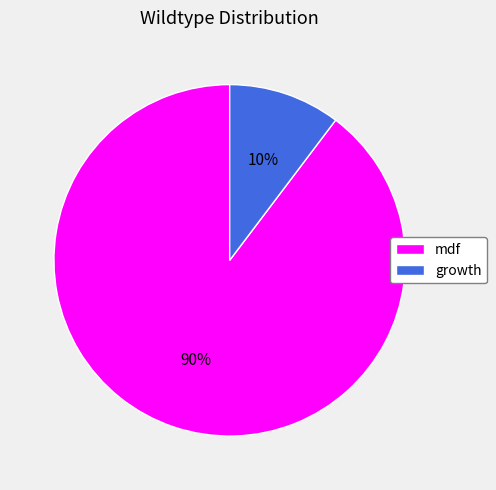

Count the number of slices in the pie.

2